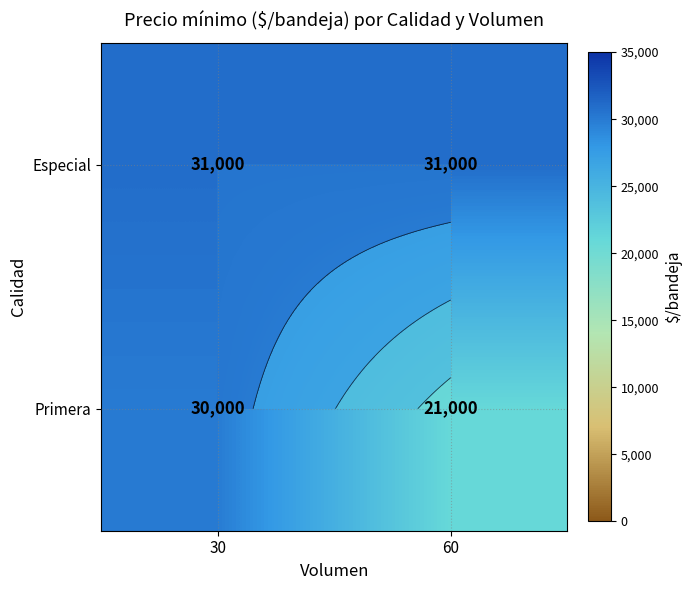

Is it true that Especial equals 31000 at 30?

True